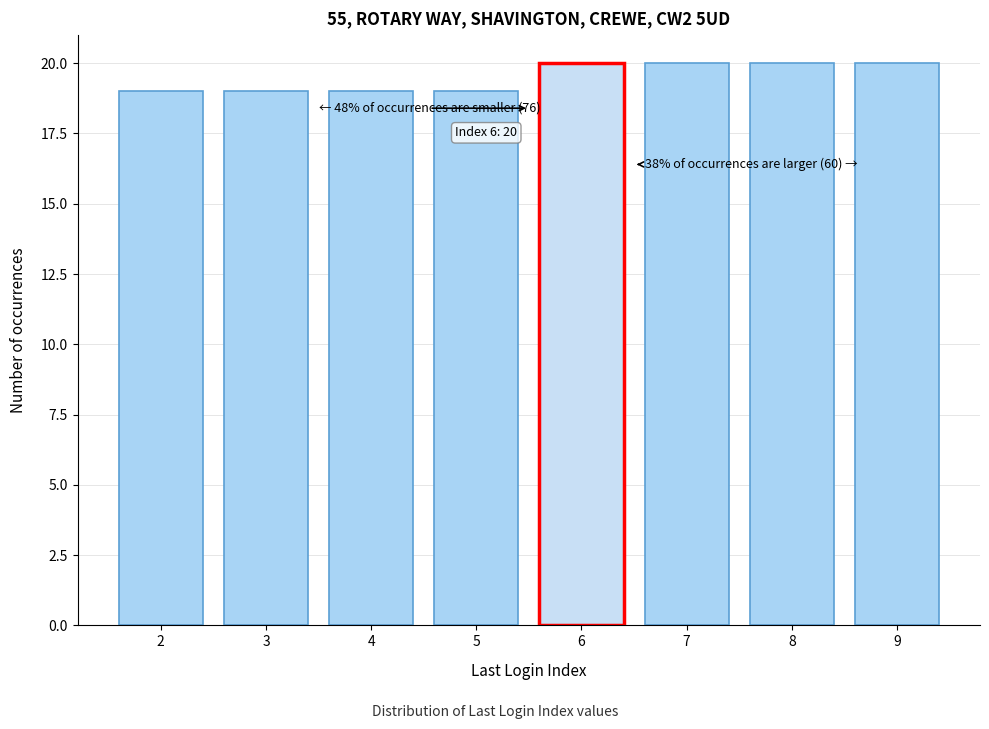

Reading left to right, what are all the values shown in this chart?

2=19	3=19	4=19	5=19	6=20	7=20	8=20	9=20